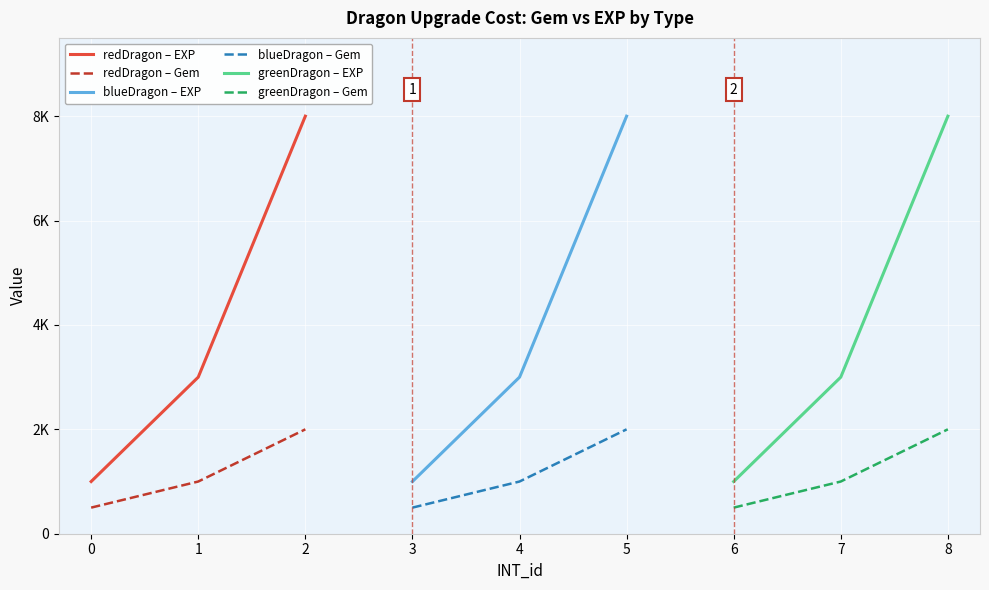

What is the value of the blueDragon – Gem point at the 1st from the left?

500